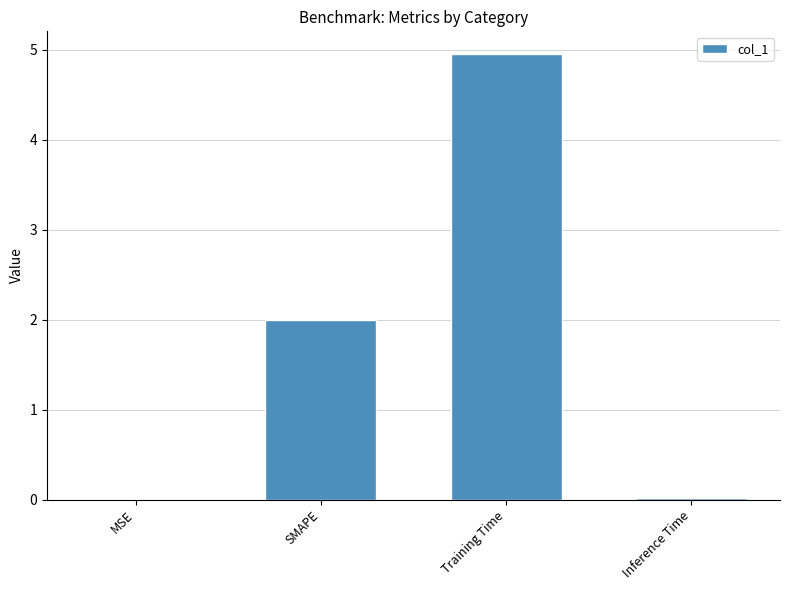

Count the number of data series in this chart.

1